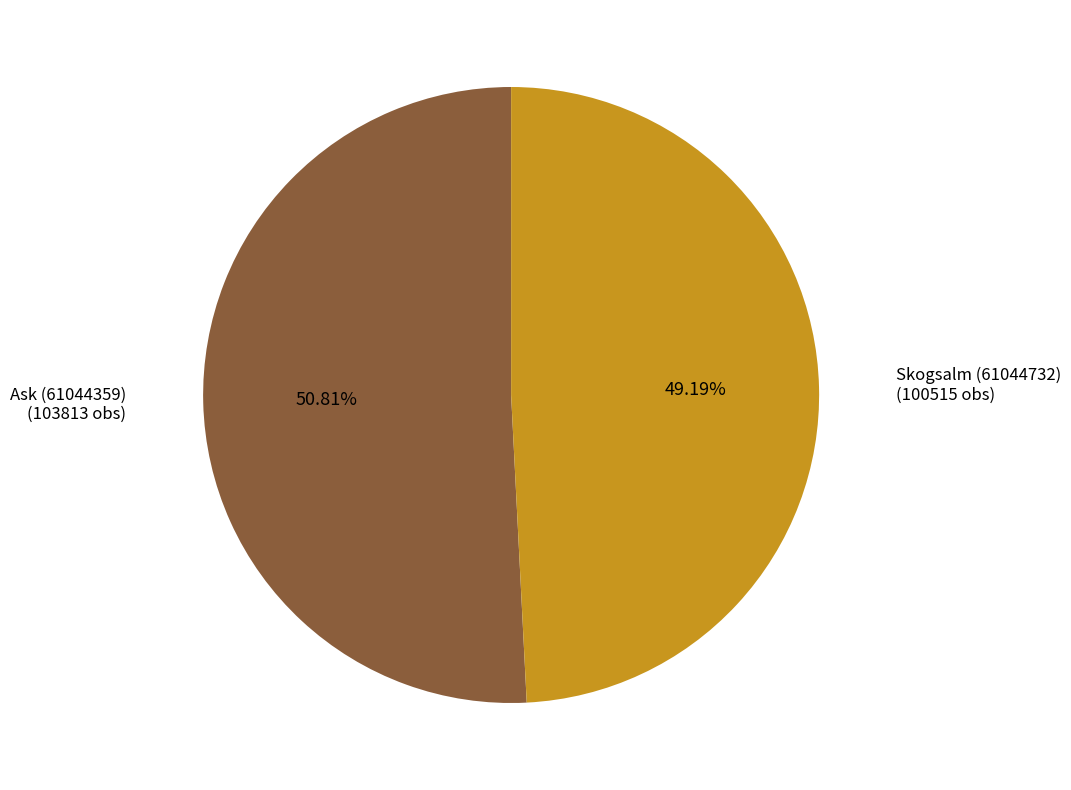

To the nearest percent, what is the difference between the Skogsalm (61044732) and Ask (61044359) slice percentages?

2%